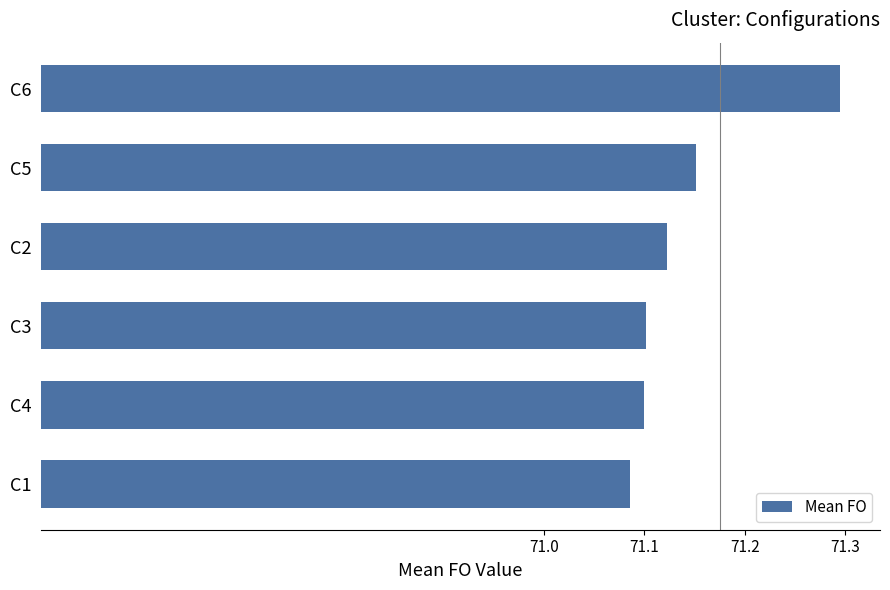

Are the bars horizontal?

Yes